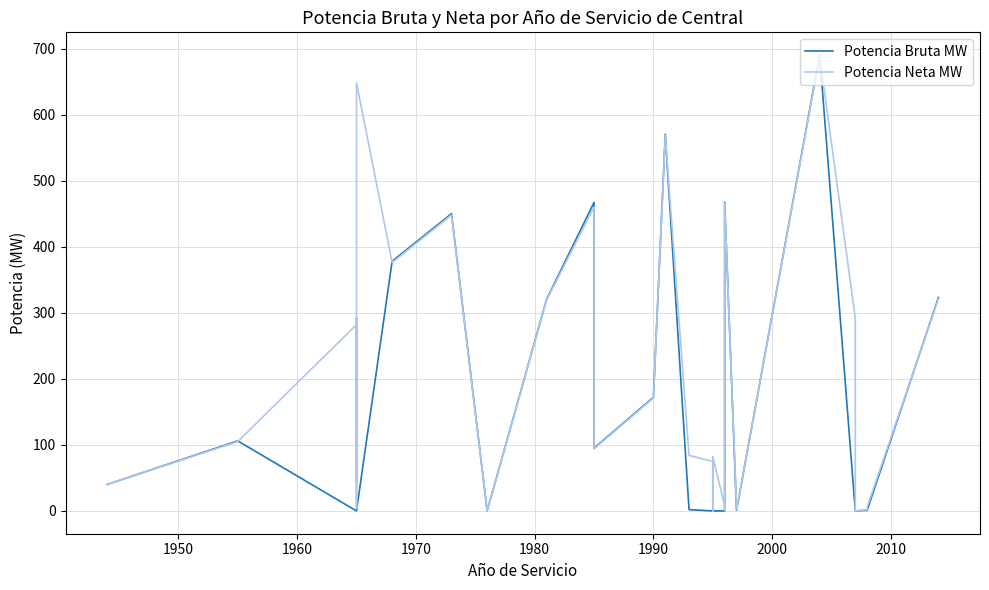

At how many categories does at least one series exceed 210?

13